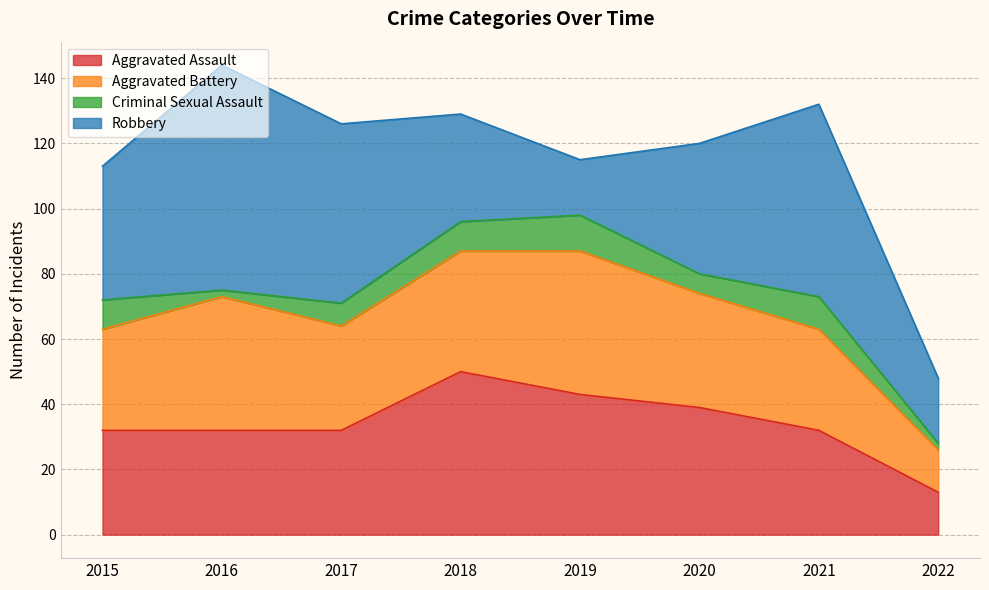

At which category does Aggravated Battery reach its first local valley?

2017